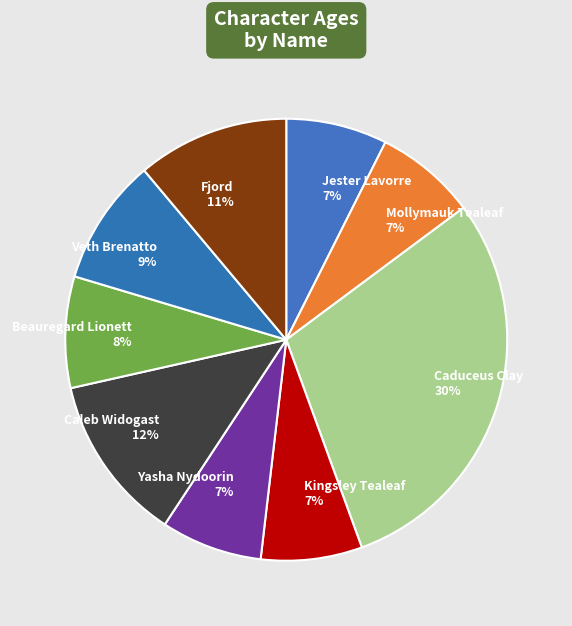

How many segments does this pie chart have?

9